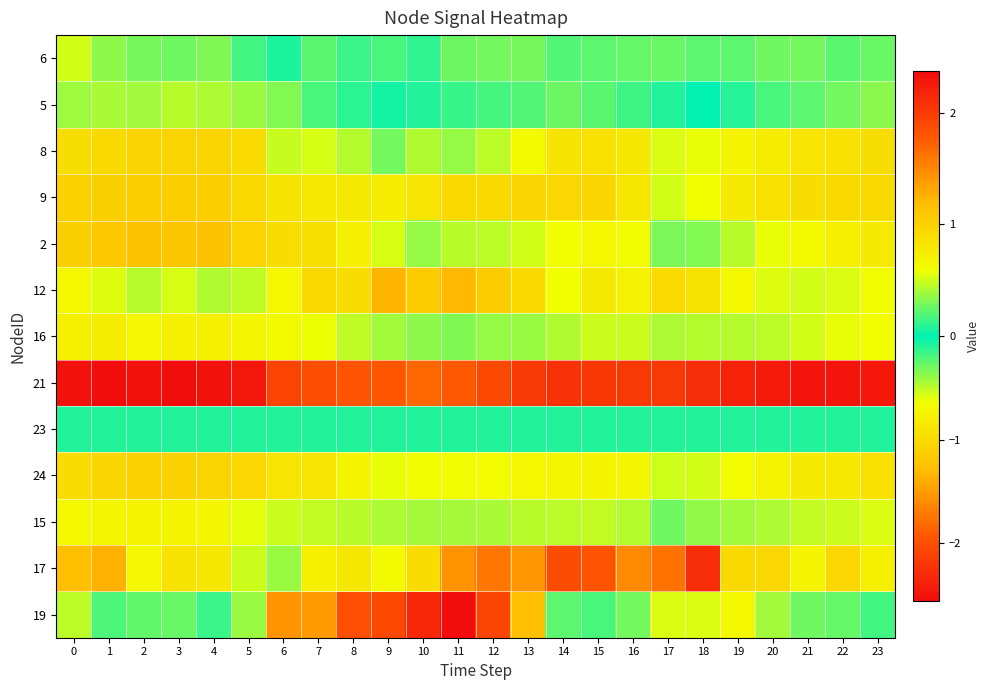

At how many categories does at least one series exceed -2?

24